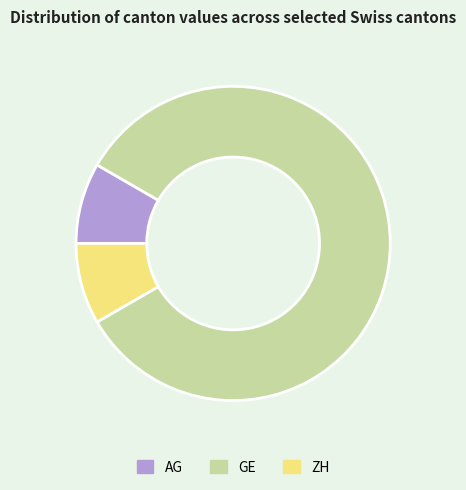

Is it true that ZH is 1% of the pie?

False